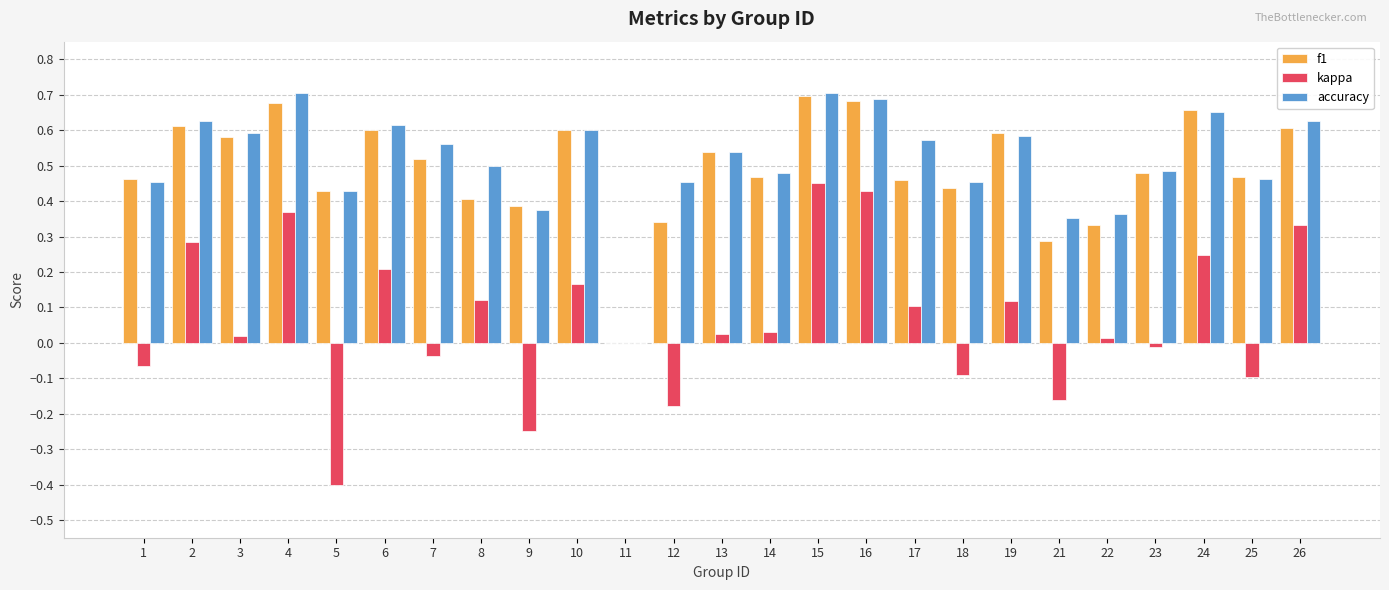

Are the bars grouped side by side (vs. stacked)?

Yes